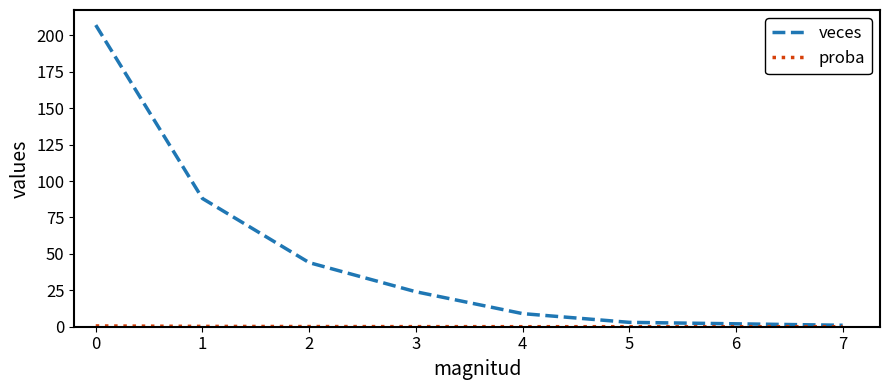

What is the maximum value shown in the chart?

207.0